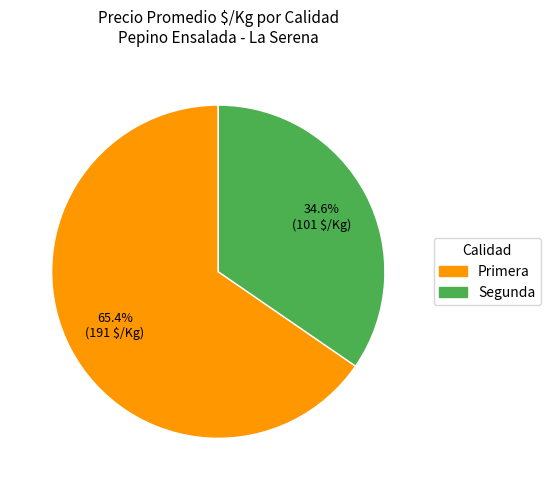

What percentage do Segunda and Primera together represent?

100.0%